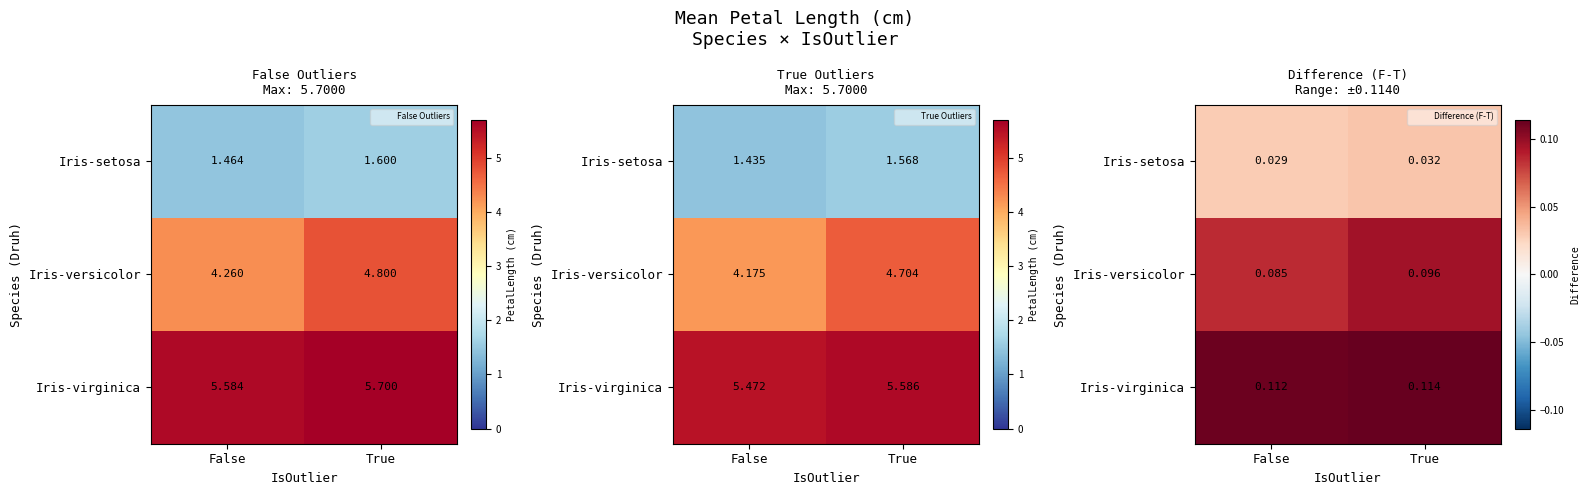

Which series has the largest total across all categories?

Iris-virginica